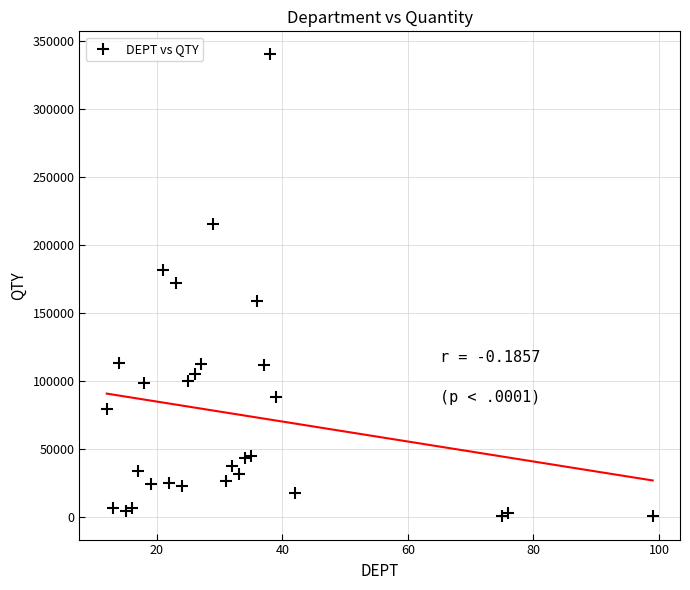

What is the range of Y values (max minus min)?

340097.9